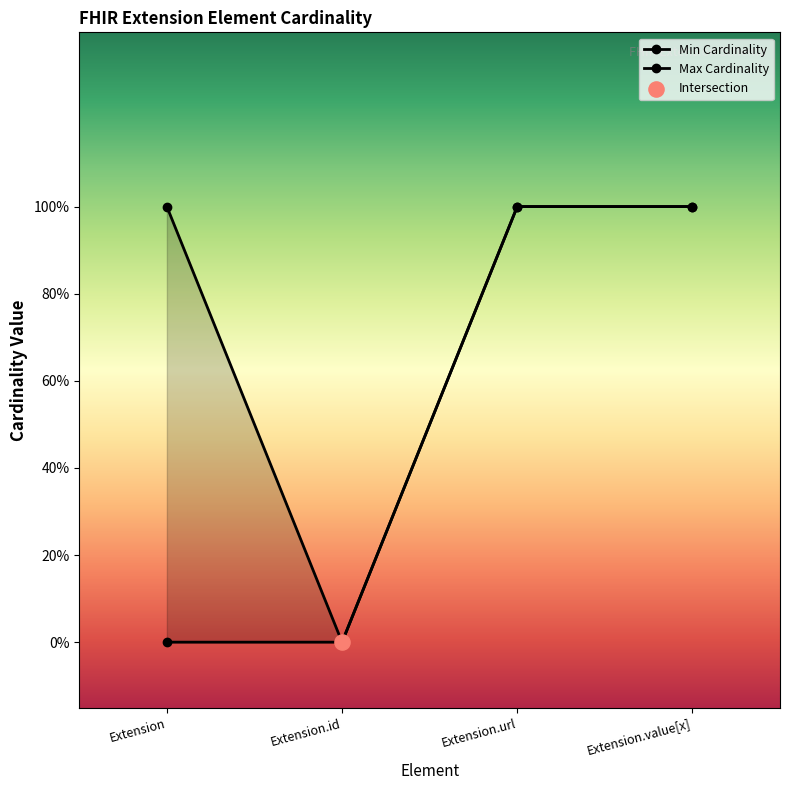

Which series has the largest total across all categories?

Max Cardinality